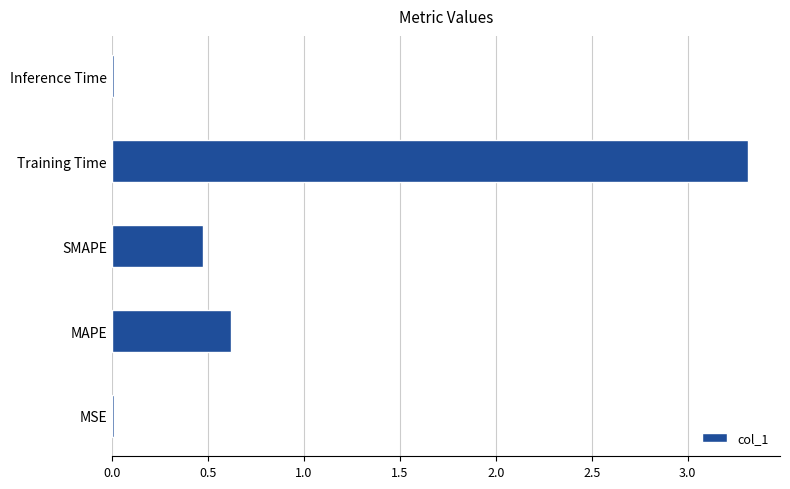

What is the sum of all values?

4.4